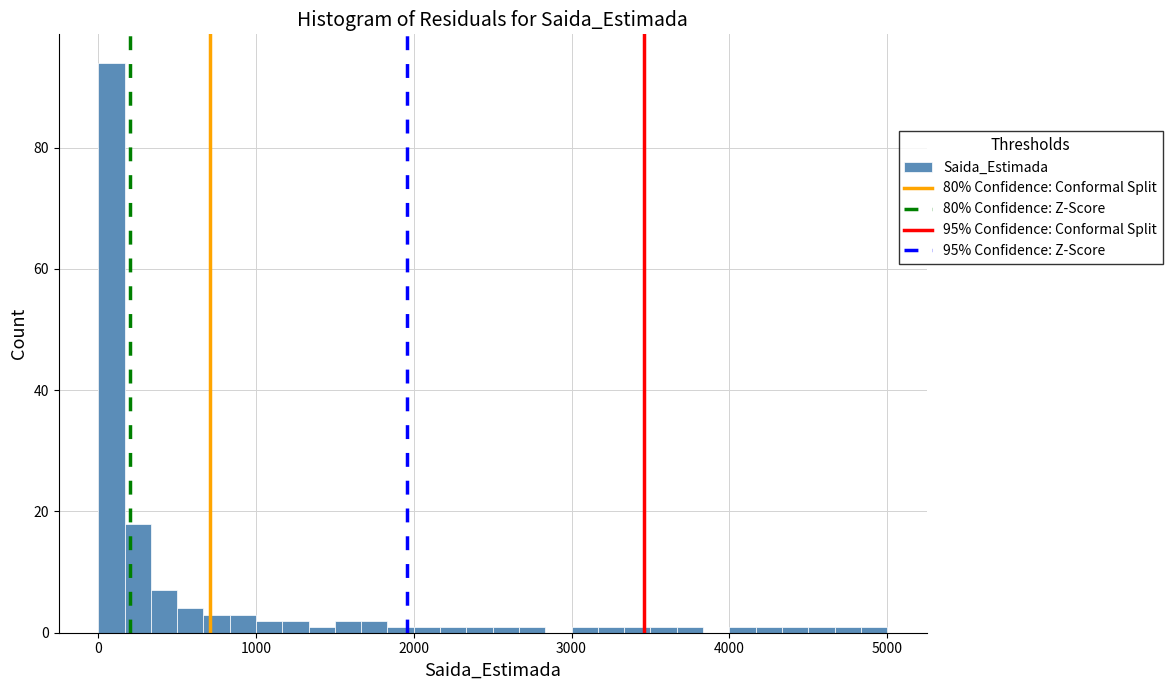

Around what value on the x-axis is the tallest bar? Give the approximate position of its centre, as read against the axis.

100